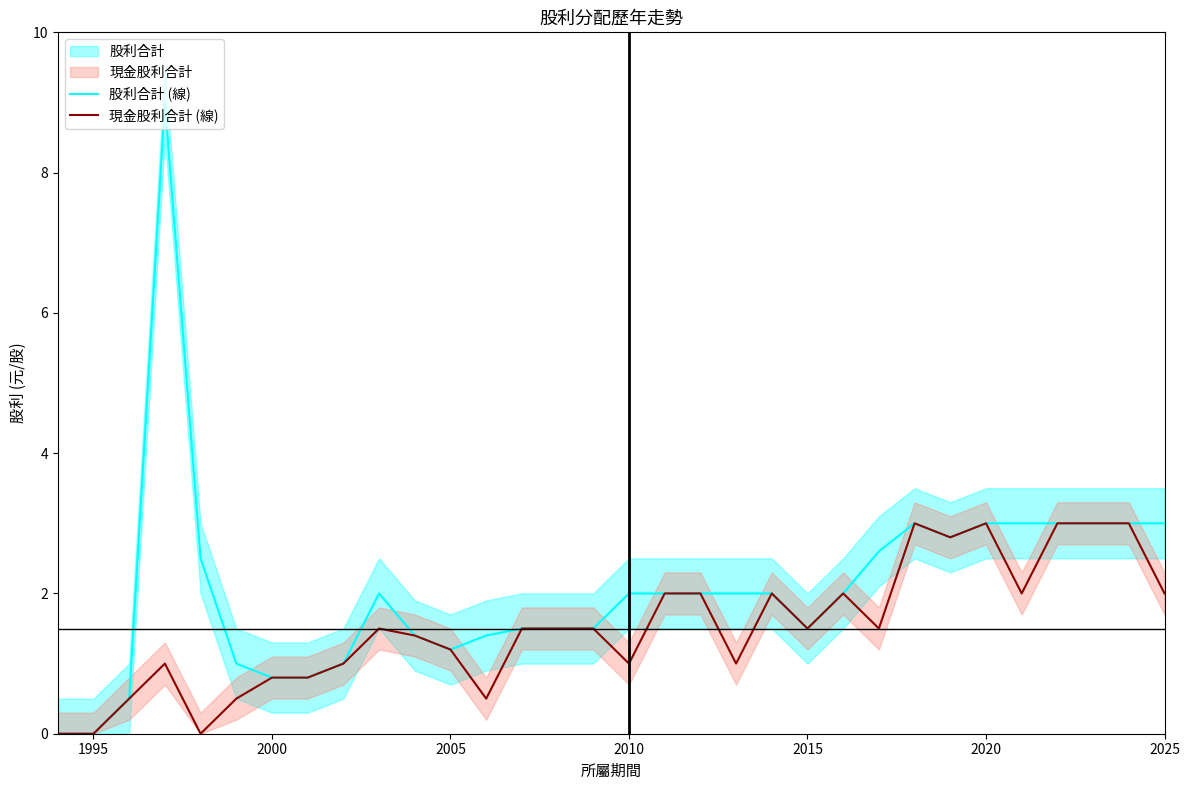

What is the maximum value for 股利合計 (線)?

9.0